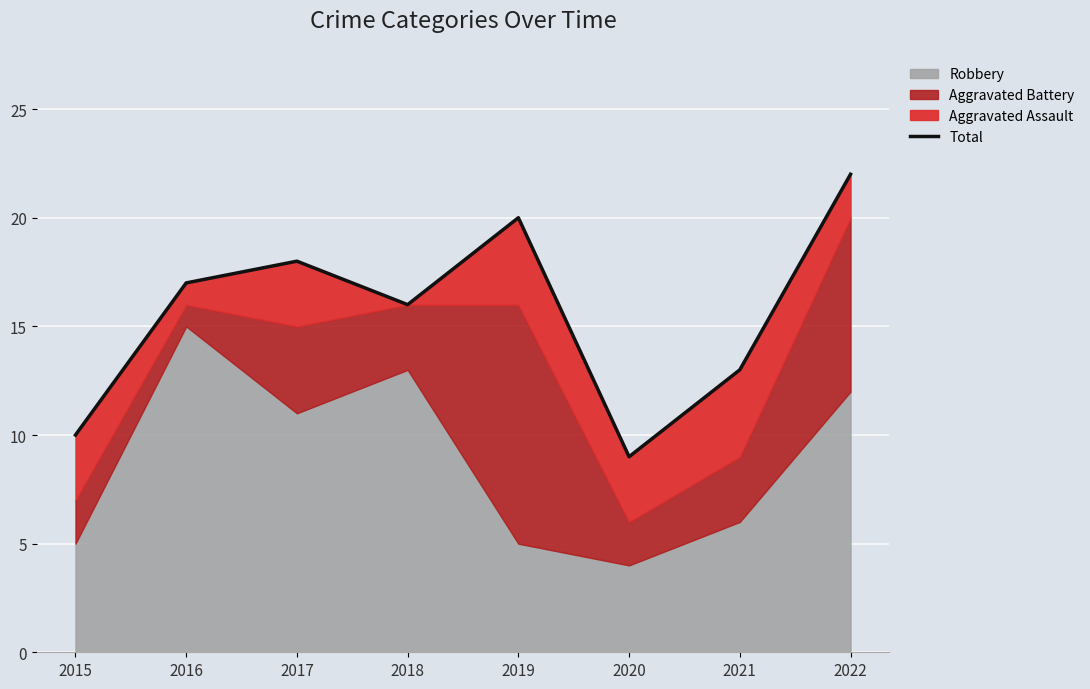

Rank the categories by value from highest to lowest.

2022, 2019, 2017, 2016, 2018, 2021, 2015, 2020